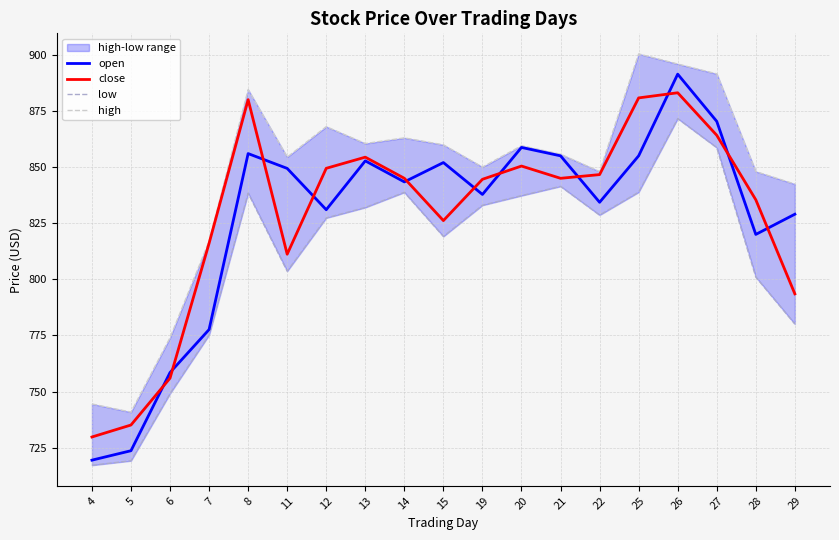

True or false: low and close cross at least once.

False